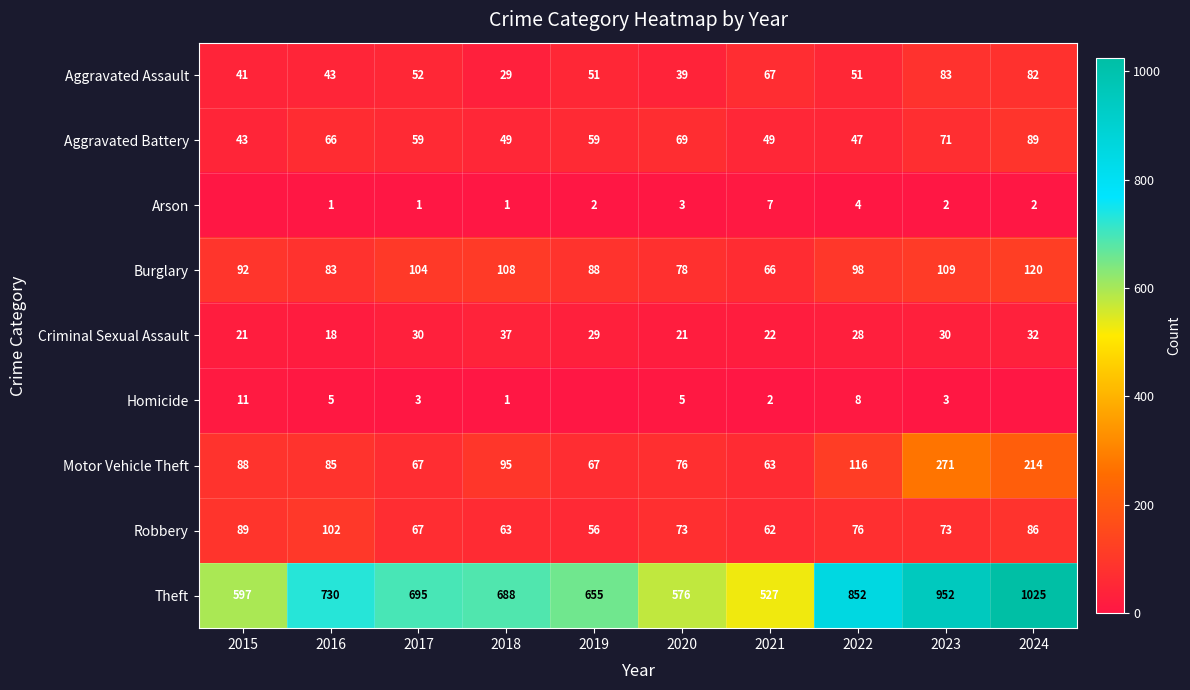

What is the difference between the second highest and second lowest values in the Criminal Sexual Assault series?

11